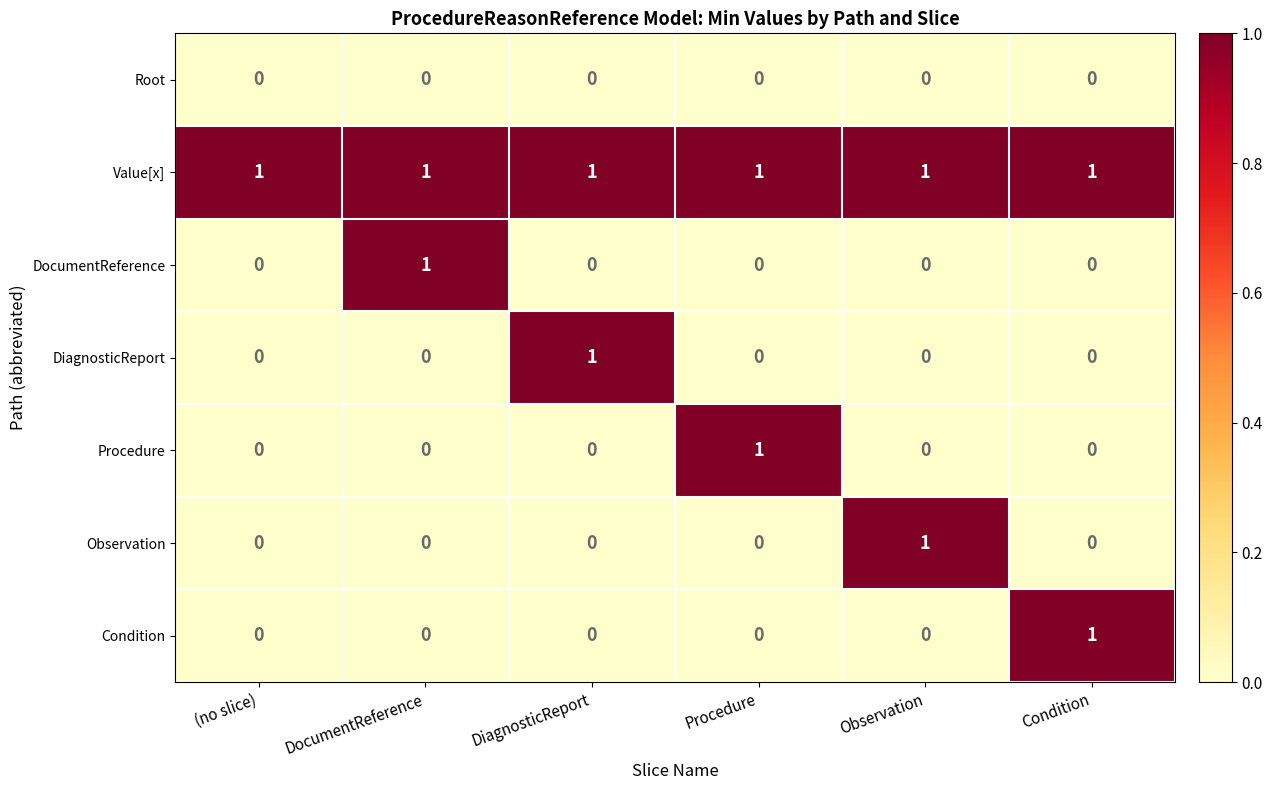

Is it true that Procedure equals 1 at Observation?

False